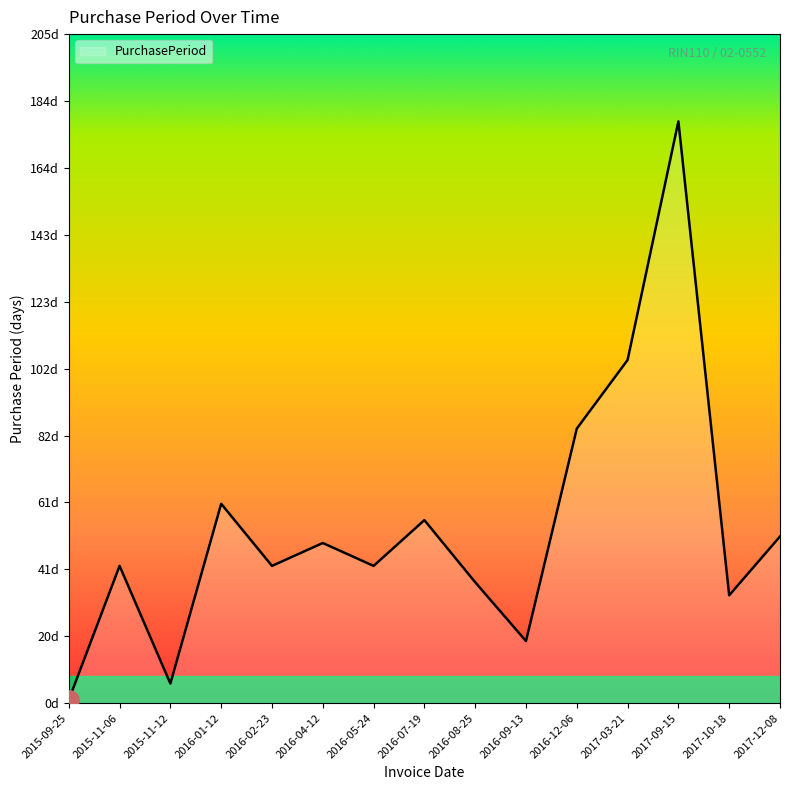

Does the chart have visible grid lines?

No